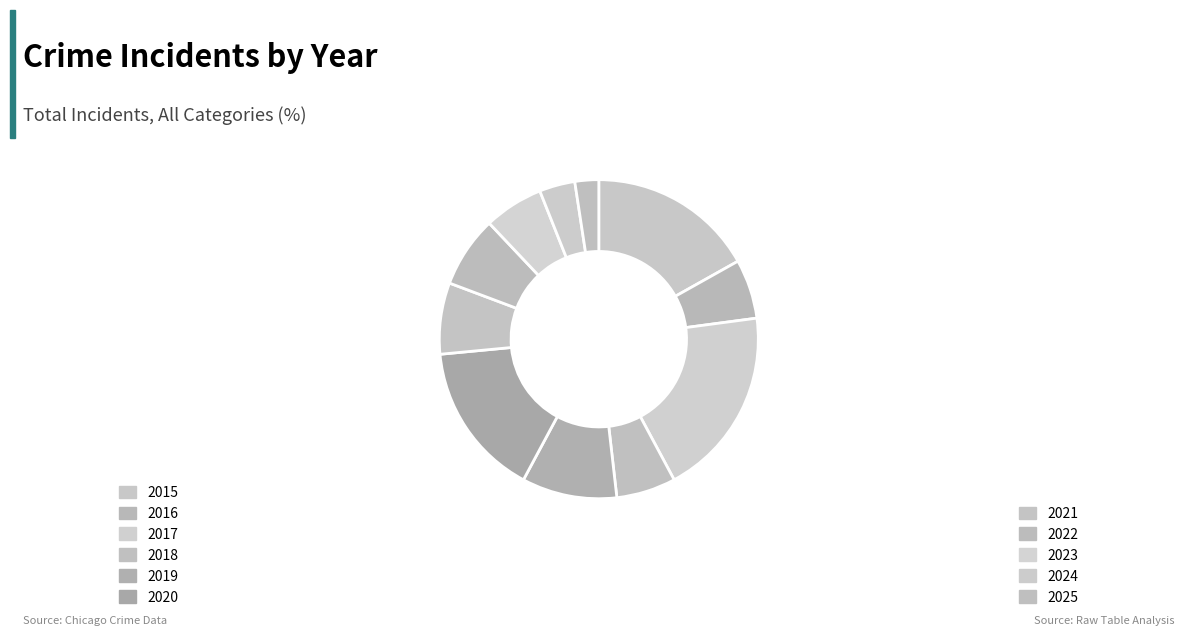

What is the change in value from 2017 to 2025?

-14